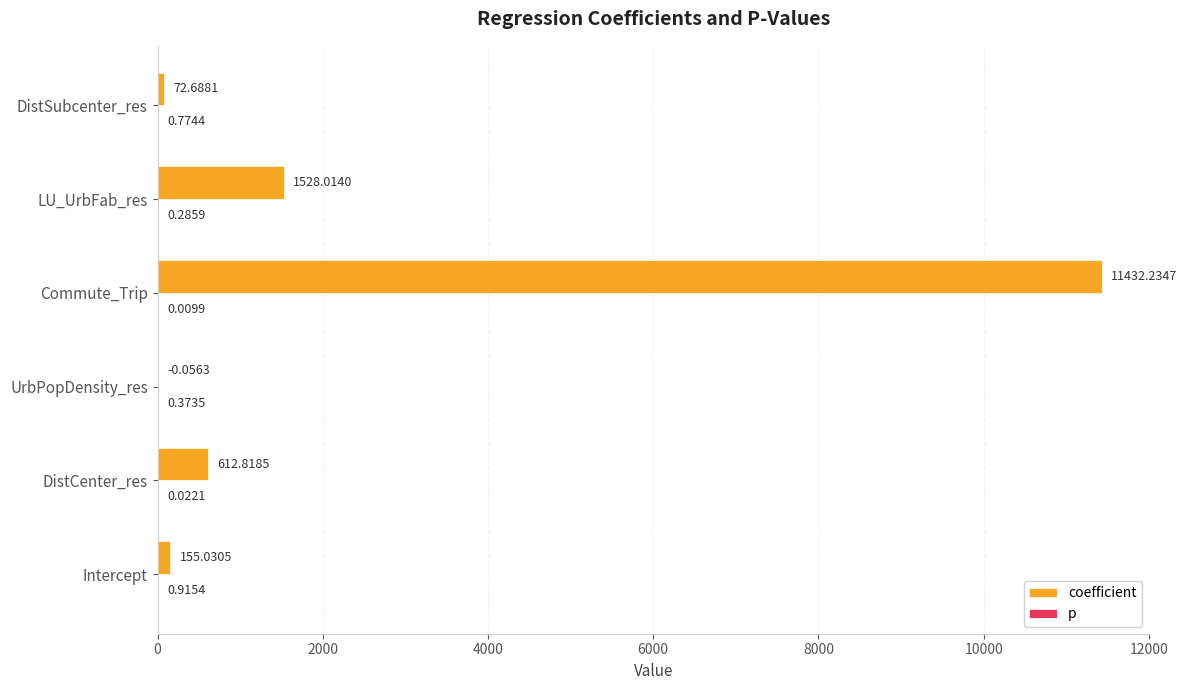

Which series has the largest total across all categories?

coefficient